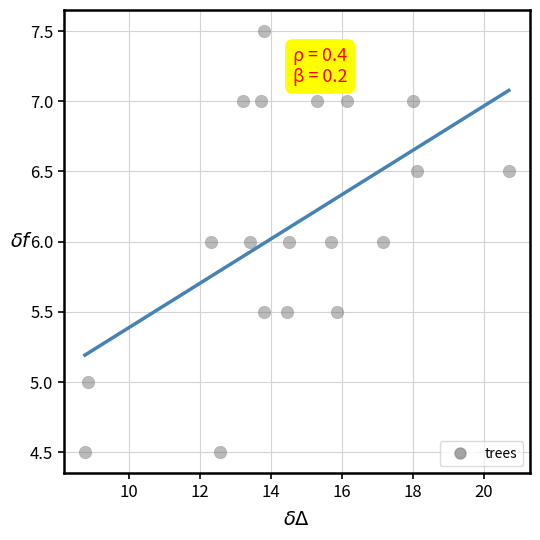

What is the range of Y values (max minus min)?

3.0